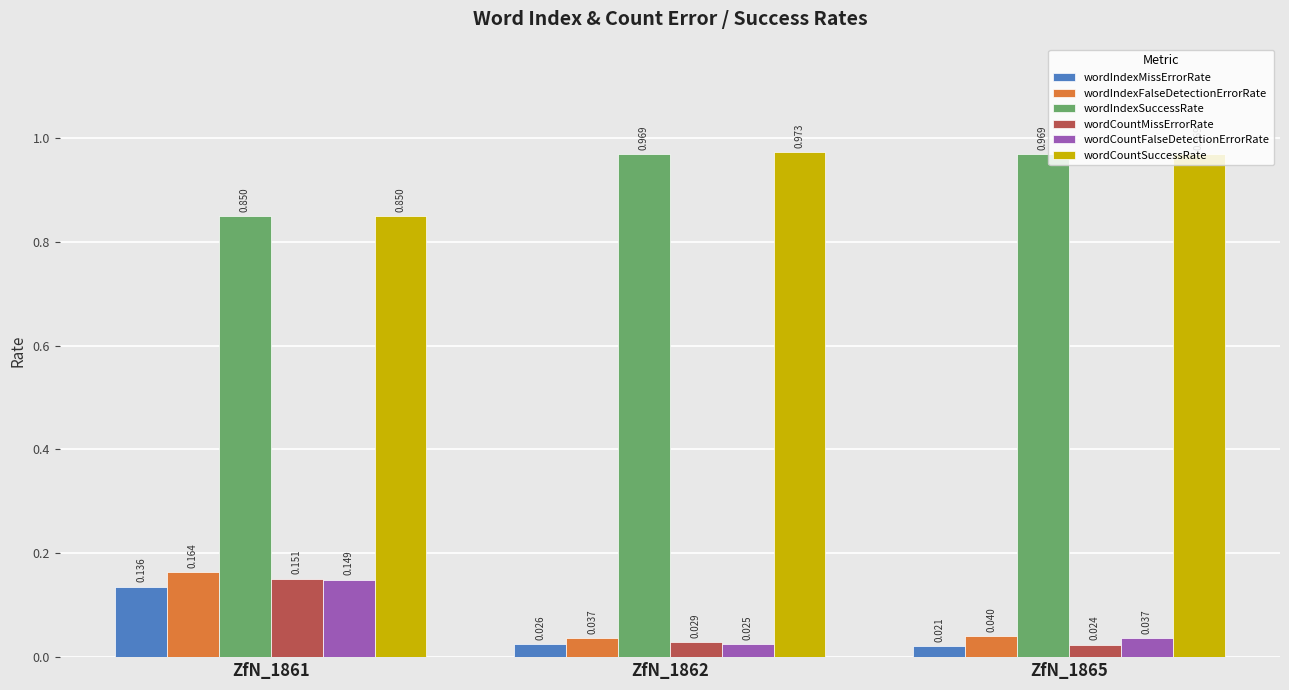

List the series in order of their peak value, lowest first.

wordIndexMissErrorRate, wordCountFalseDetectionErrorRate, wordCountMissErrorRate, wordIndexFalseDetectionErrorRate, wordIndexSuccessRate, wordCountSuccessRate